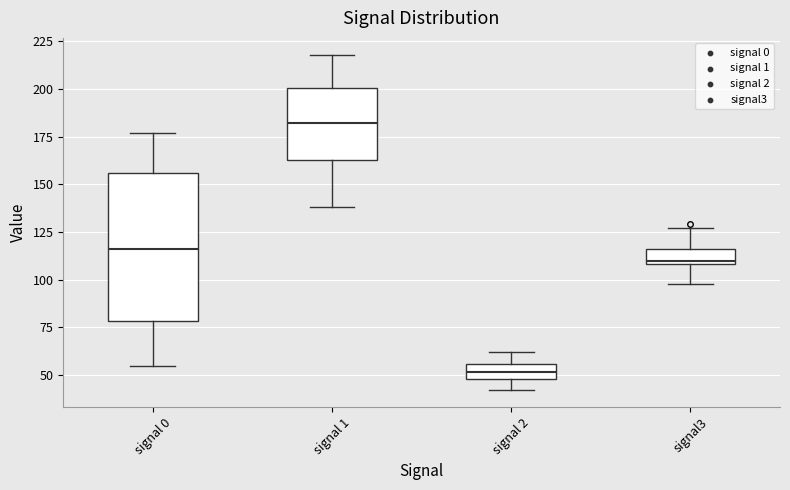

Where is the upper edge of the box for signal 1 on the y-axis? The values are not printed on the chart, so give them approximately, as read against the axis.

200